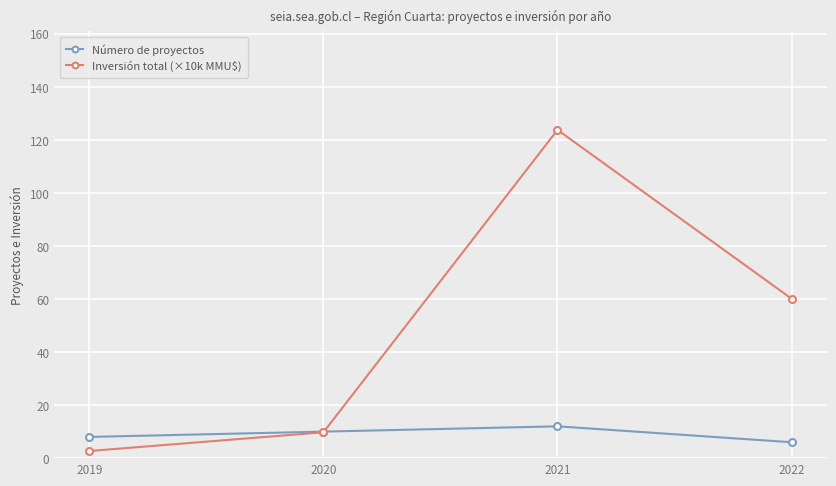

At which label is Inversión total (×10k MMU$) closest to 63?

2022